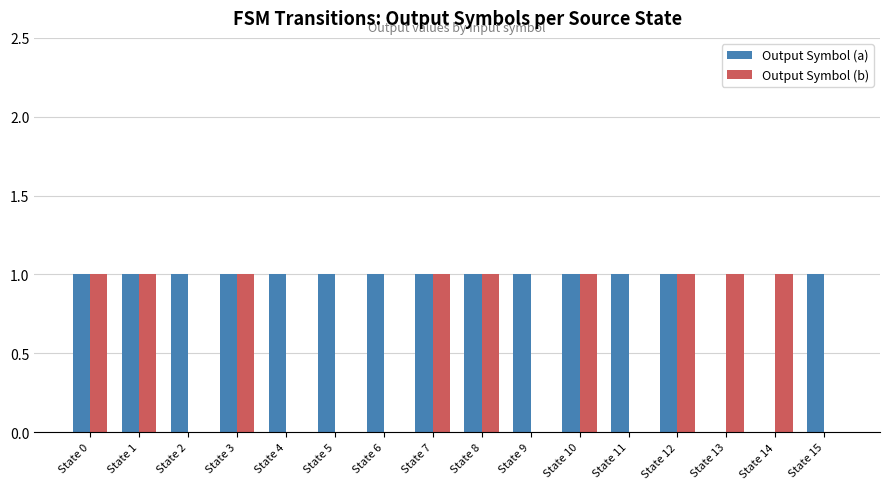

Is it true that Output Symbol (a) equals 1 at State 14?

False